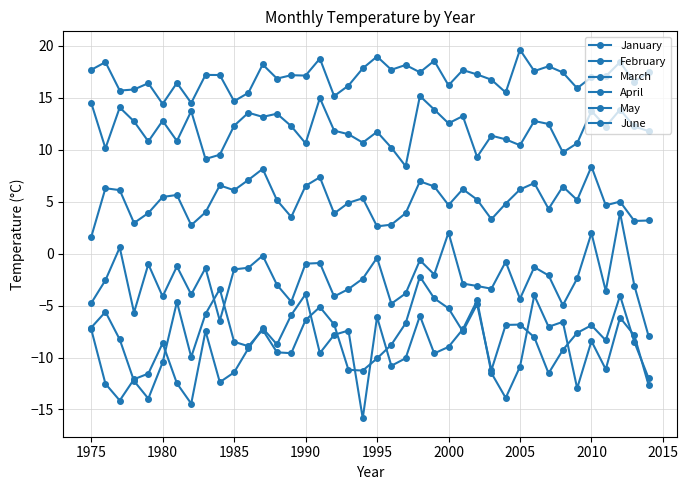

How many series are shown in this chart?

6